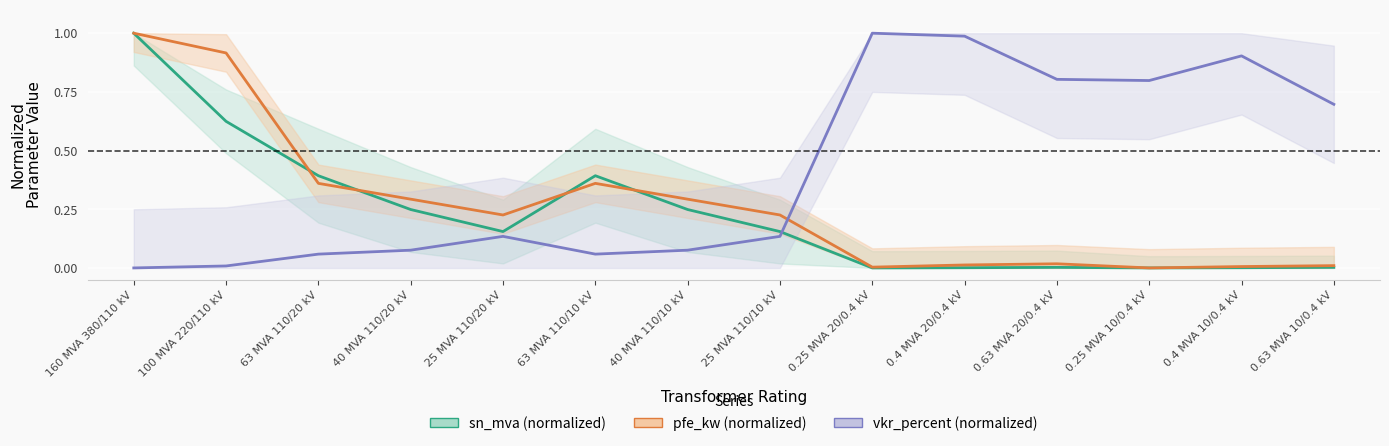

What is the sum of the vkr_percent (normalized) values at 160 MVA 380/110 kV and 40 MVA 110/10 kV?

0.1